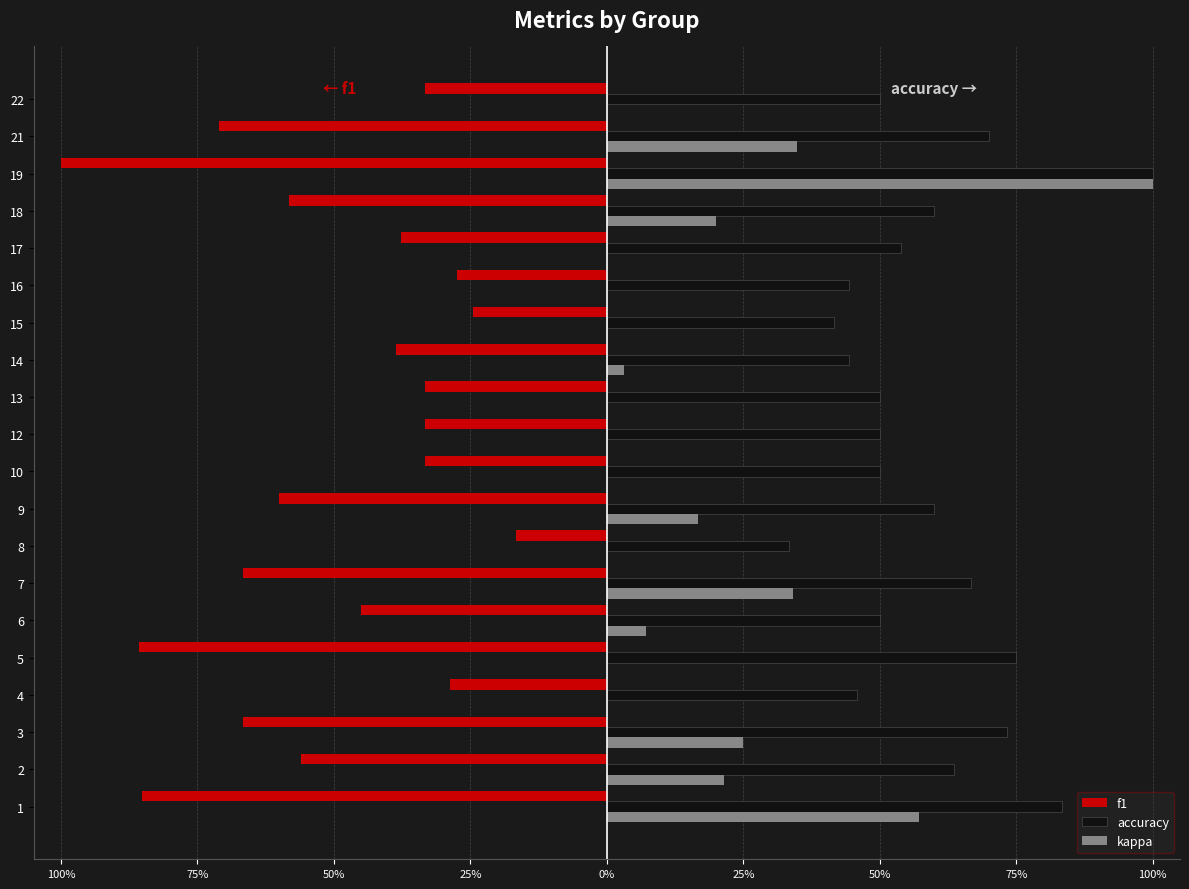

What are all the series names shown in the legend?

f1, accuracy, kappa